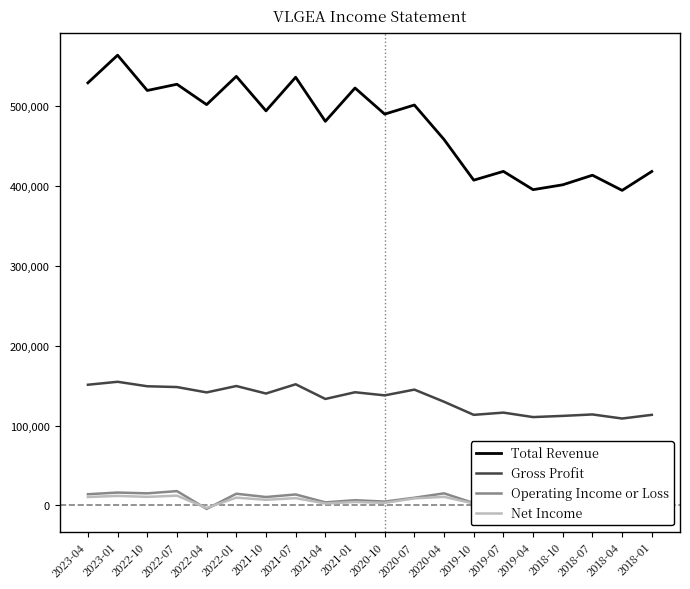

True or false: Total Revenue and Operating Income or Loss cross at least once.

False